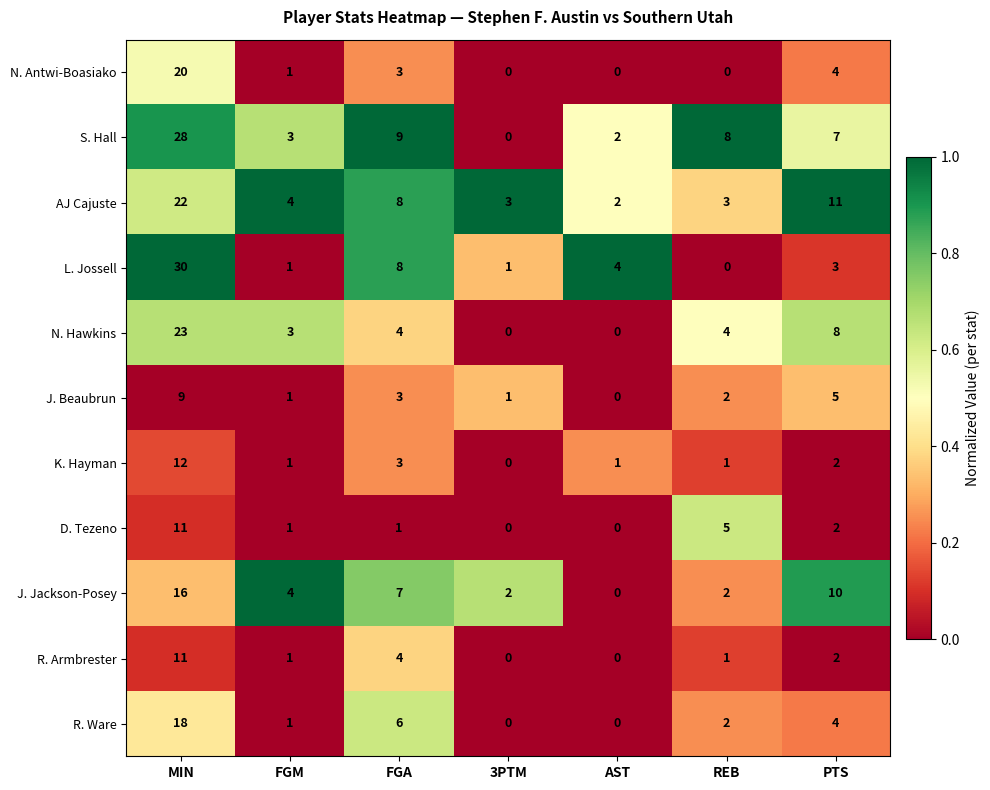

What is the maximum value shown in the chart?

30